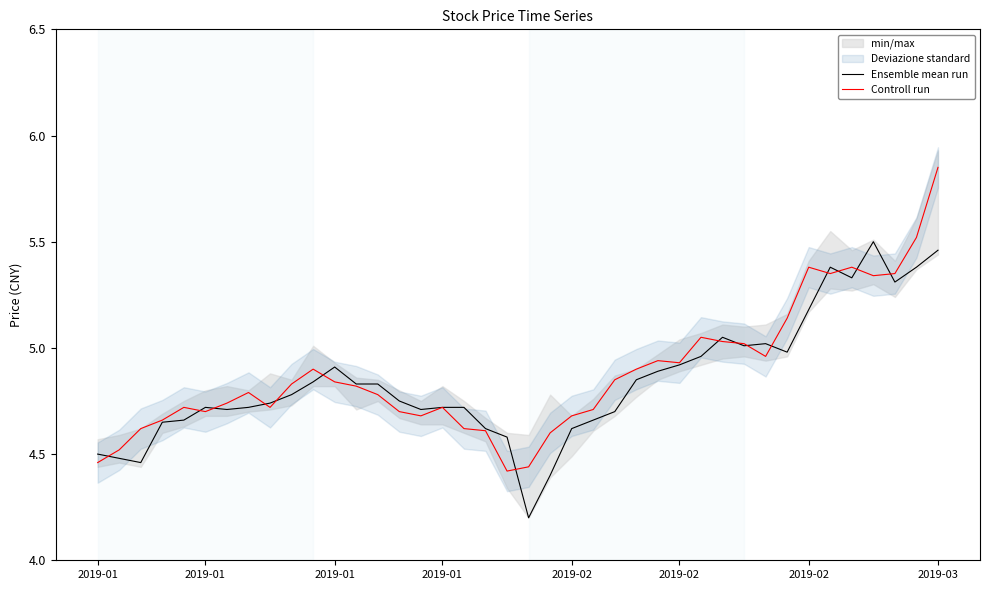

At which category does Ensemble mean run reach its first local valley?

2019-01